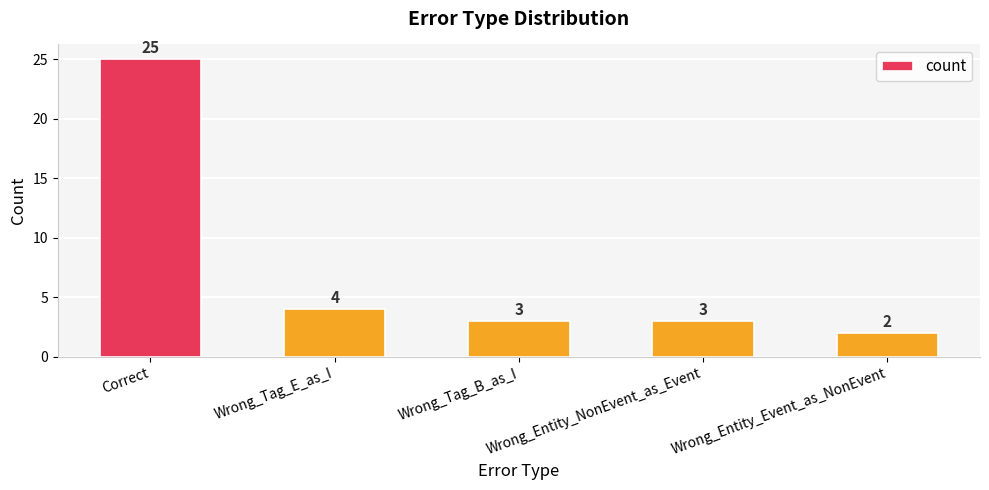

Reading left to right, extract all data points from this chart.

25	4	3	3	2